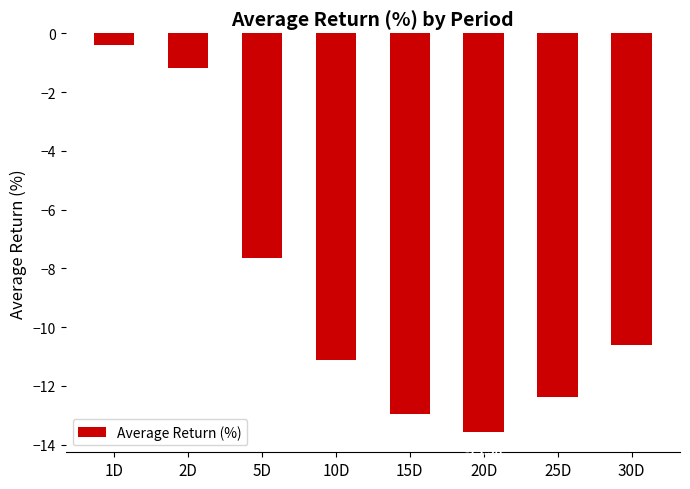

What is the sum of all values?

-69.8